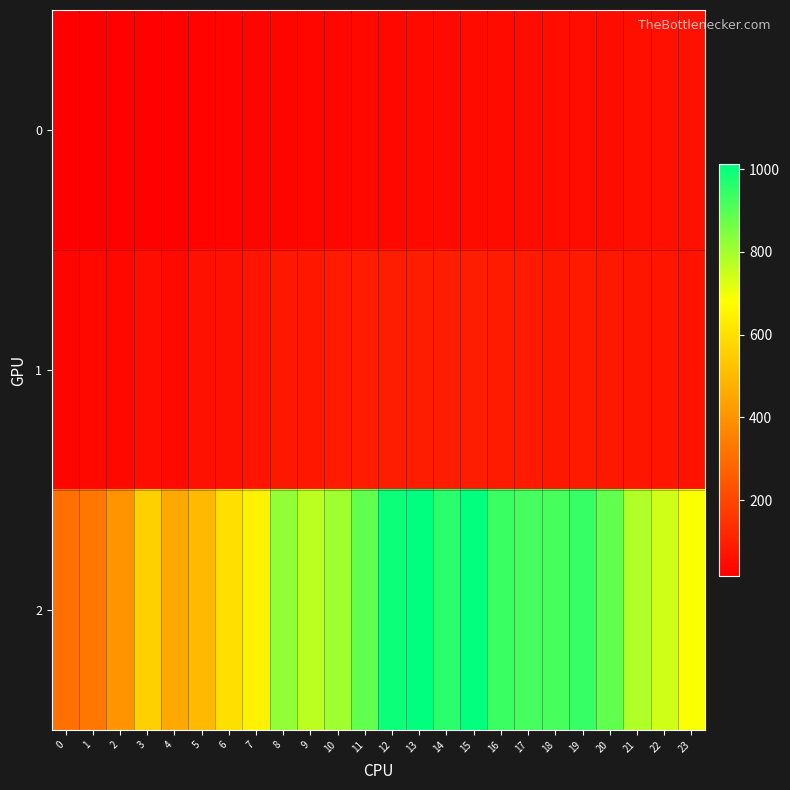

Which series has the largest total across all categories?

2